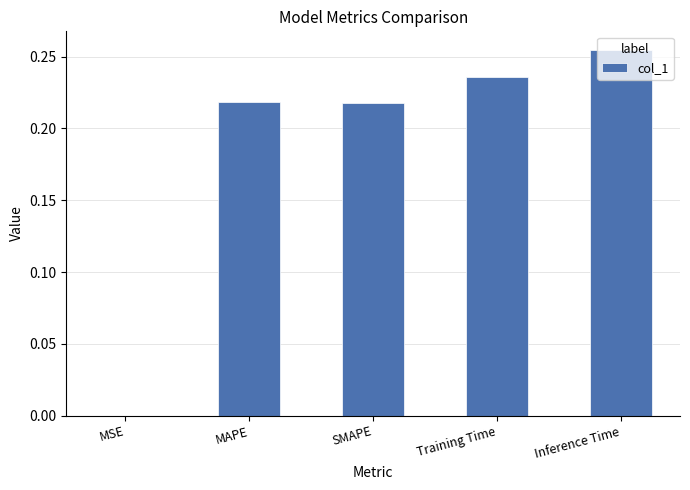

Is it true that the value at SMAPE is 0.1?

False